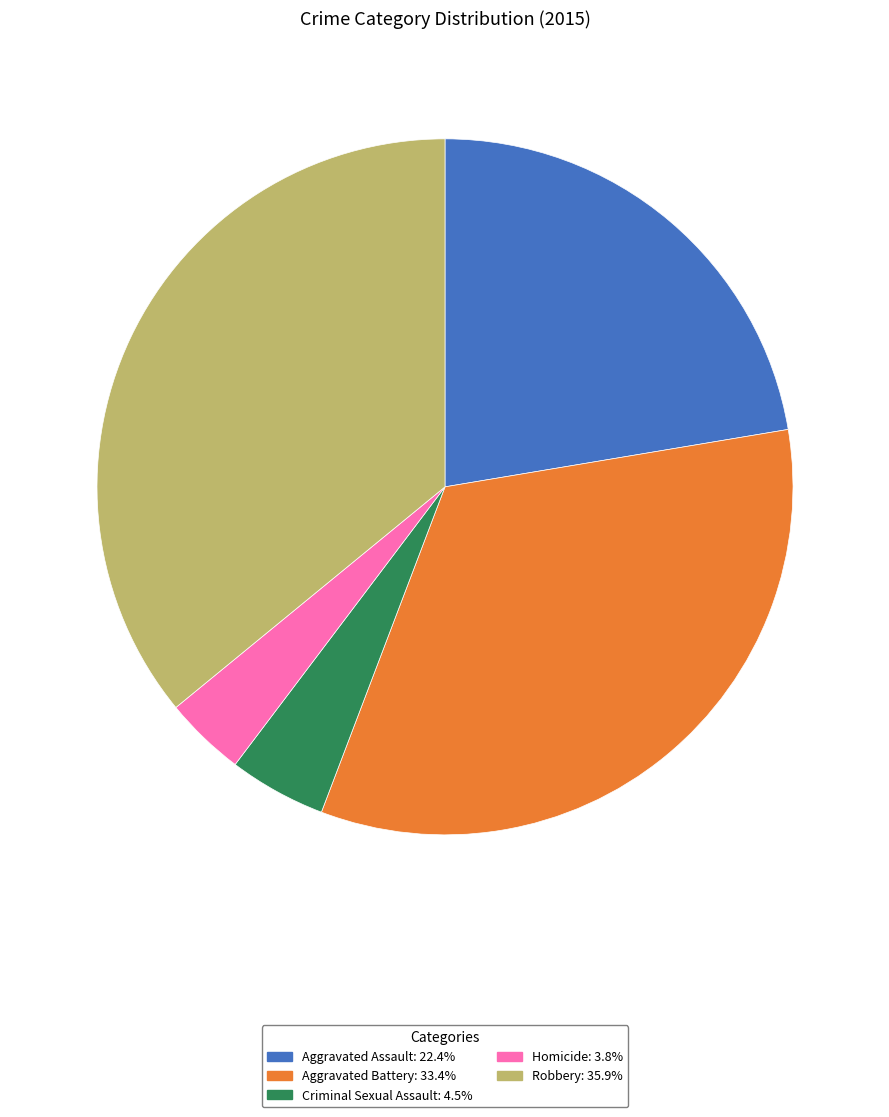

Is the sum of Robbery and Homicide greater than half?

No